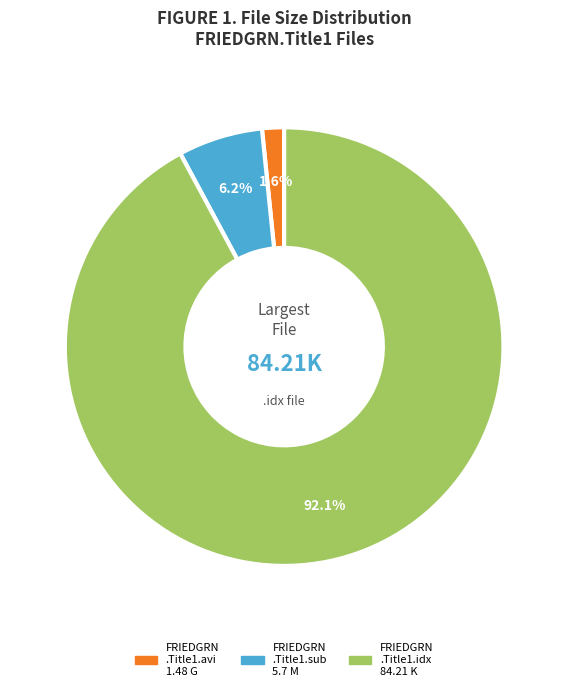

Does FRIEDGRN .Title1.sub 5.7 M account for over 50% of the chart?

No